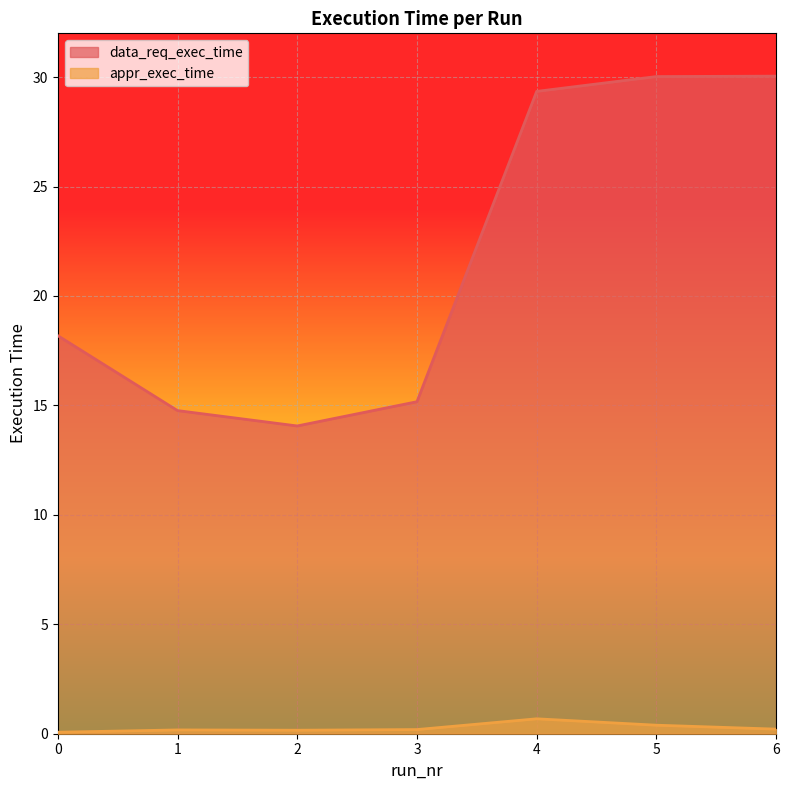

True or false: appr_exec_time has a value of 0.2 at 1.

True